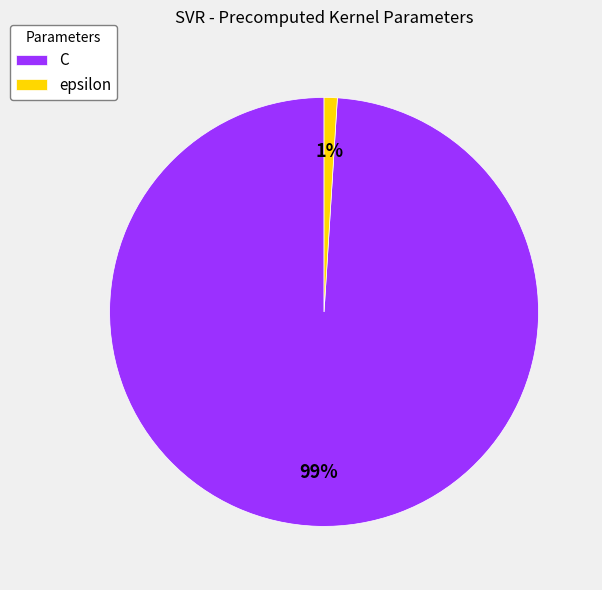

Rank the categories by value from highest to lowest.

C, epsilon